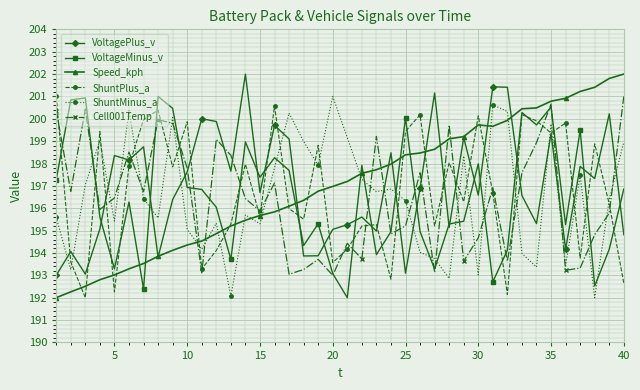

What is the smallest value displayed?

192.0